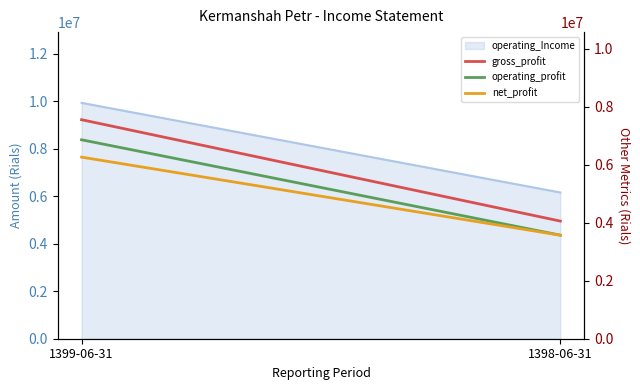

What is the difference between the maximum and minimum values in the operating_profit series?

3290484